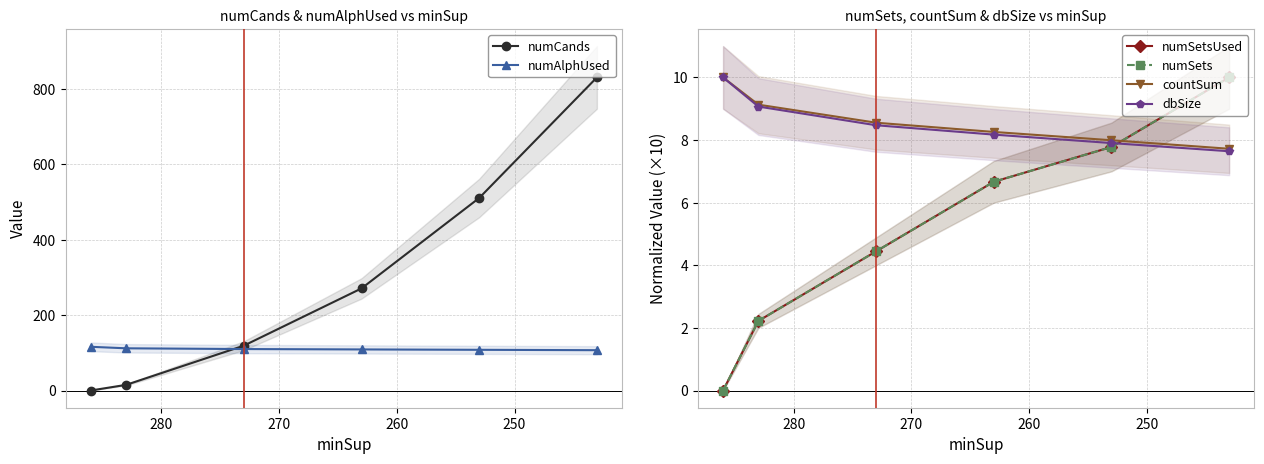

What is the total value across all series at 250?

149.6